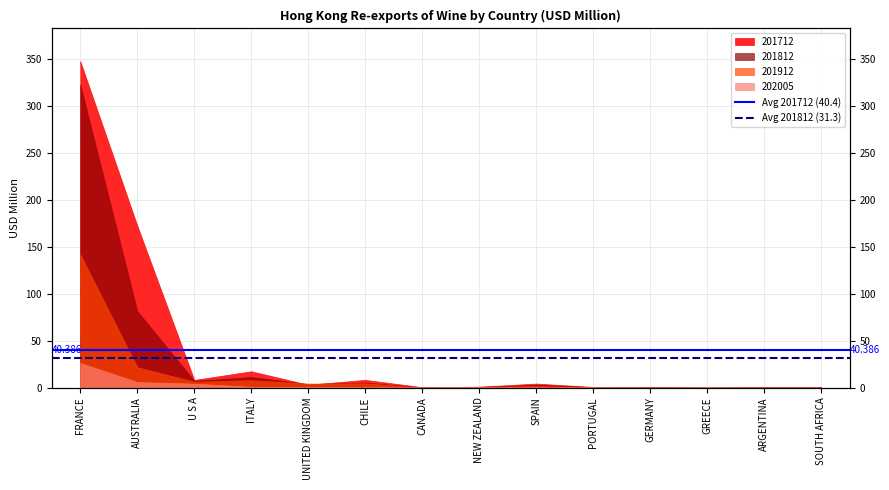

True or false: Avg 201712 (40.4) has a value of 10.4 at AUSTRALIA.

False